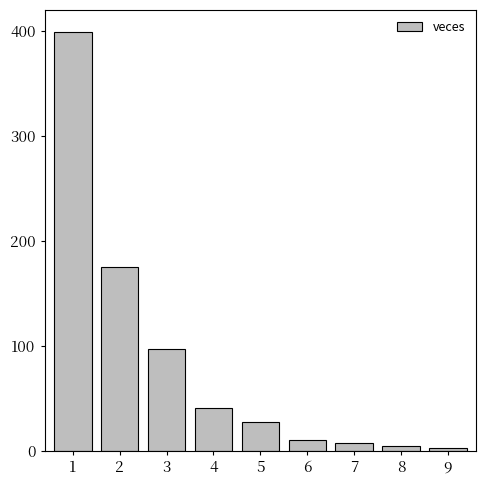

At which label is the value closest to 200?

2